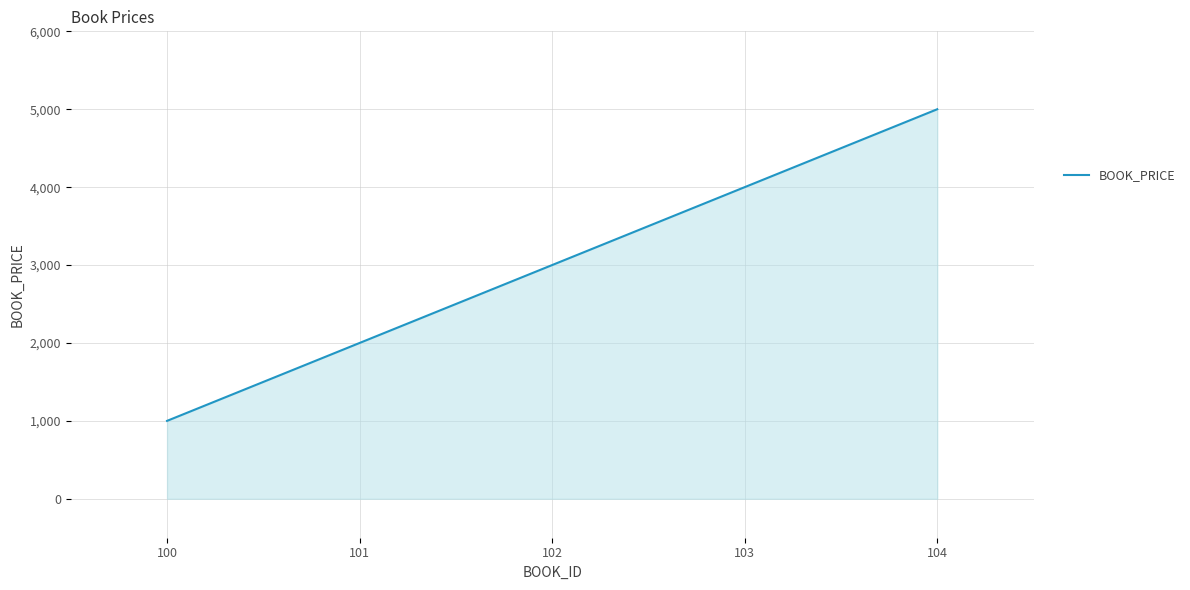

What is the difference between the maximum and minimum values?

4000